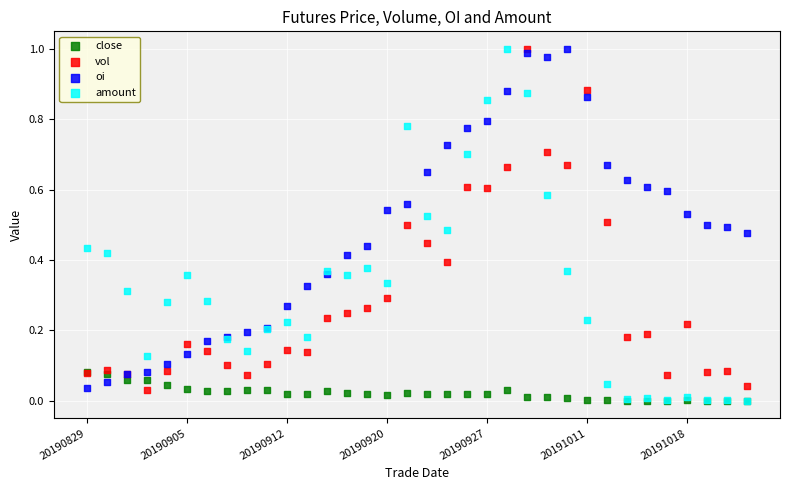

What are all the series names shown in the legend?

close, vol, oi, amount